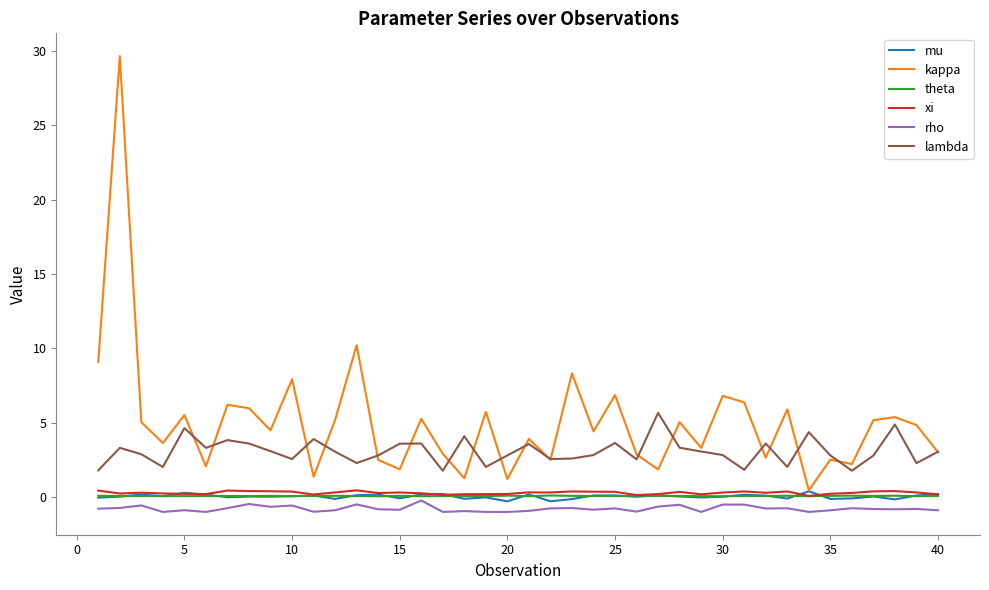

At how many categories does at least one series exceed 25?

1